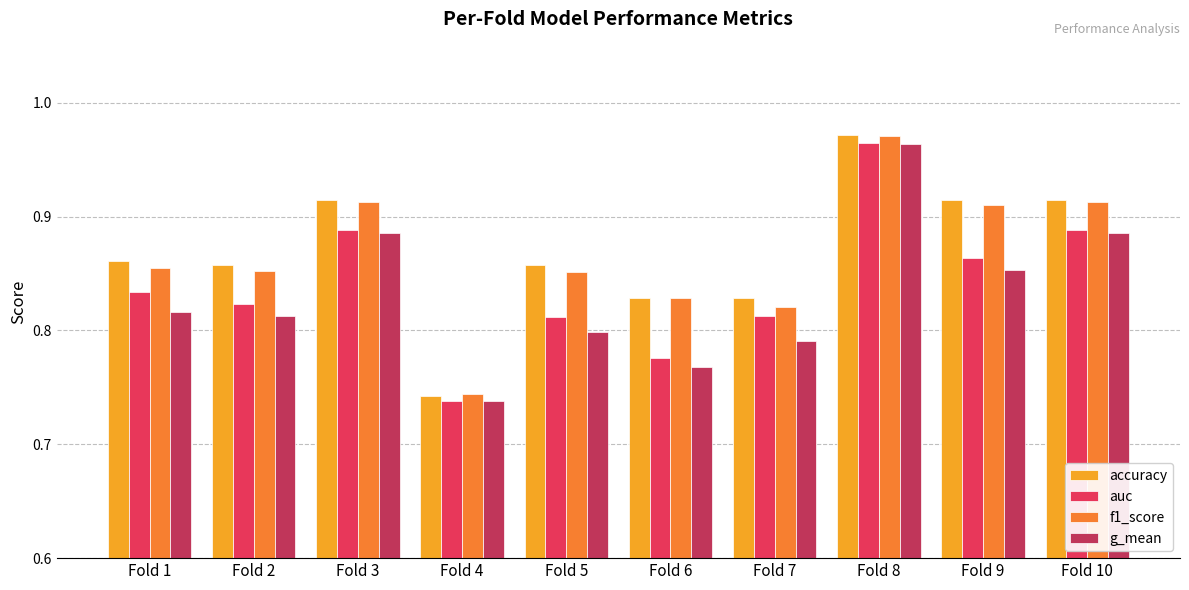

Which series has the widest spread of values?

accuracy